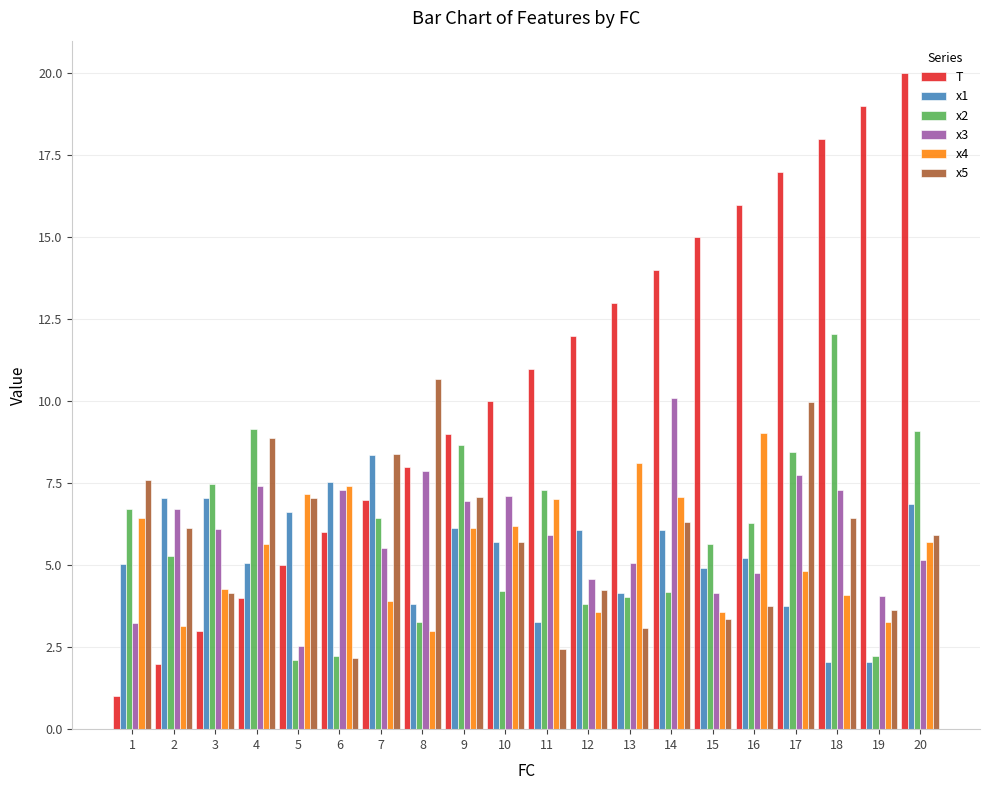

Which series has the largest total across all categories?

T